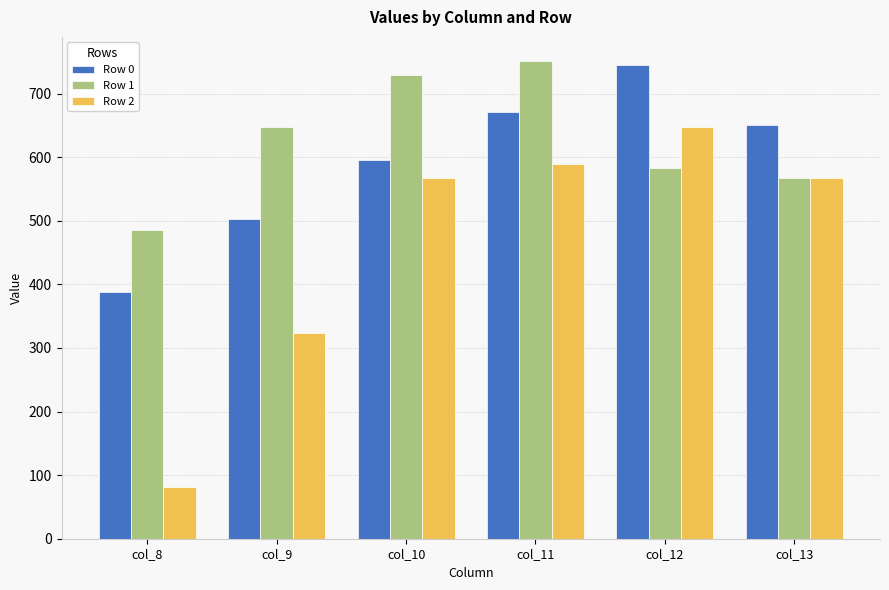

At which category does the chart reach its peak across all series?

col_11